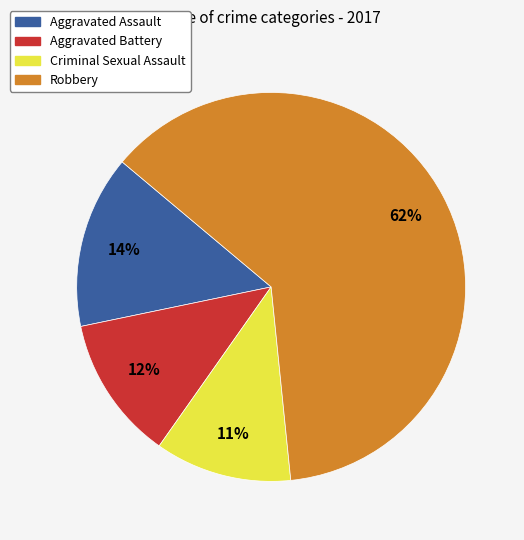

Combined, do Criminal Sexual Assault and Robbery account for over 50%?

Yes